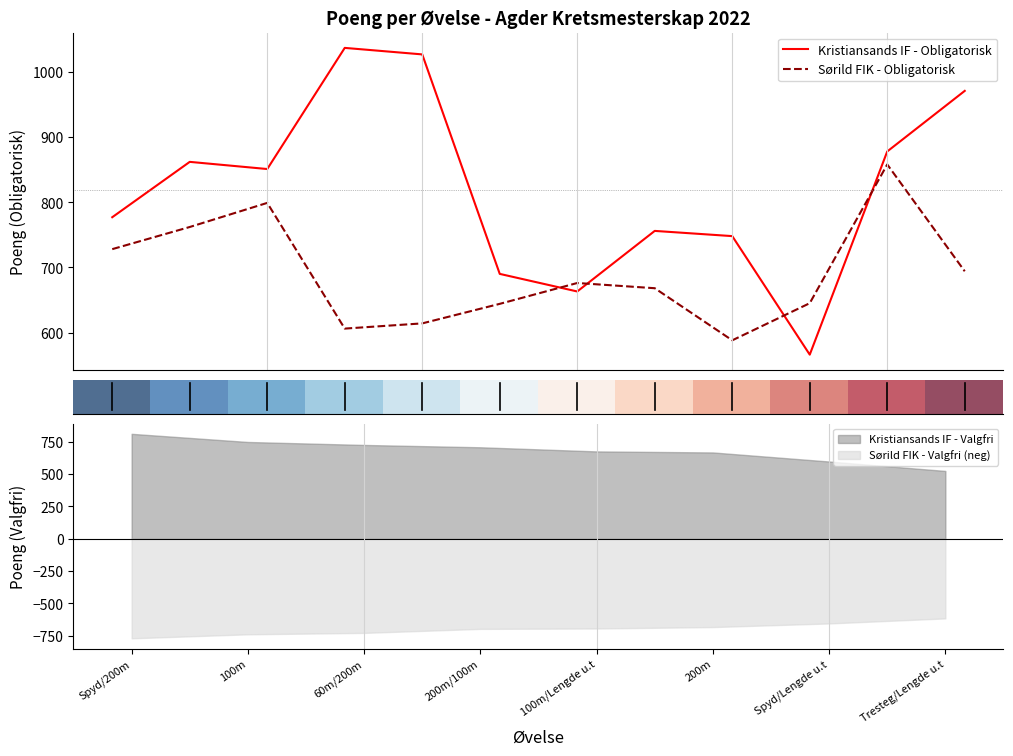

How many data points in Sørild FIK - Obligatorisk are above 676?

5